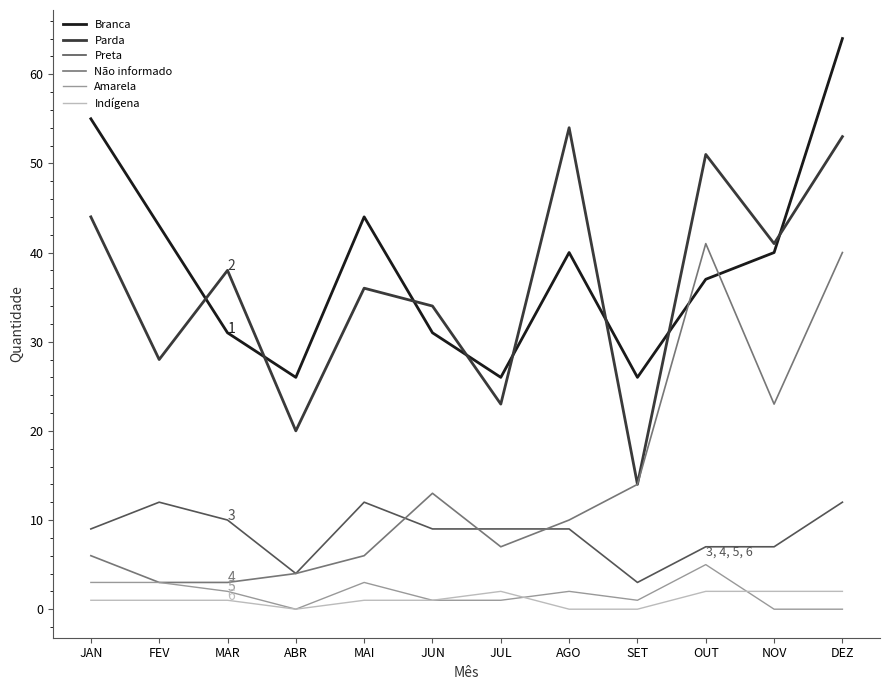

Where is Não informado nearest to the value 22?

NOV